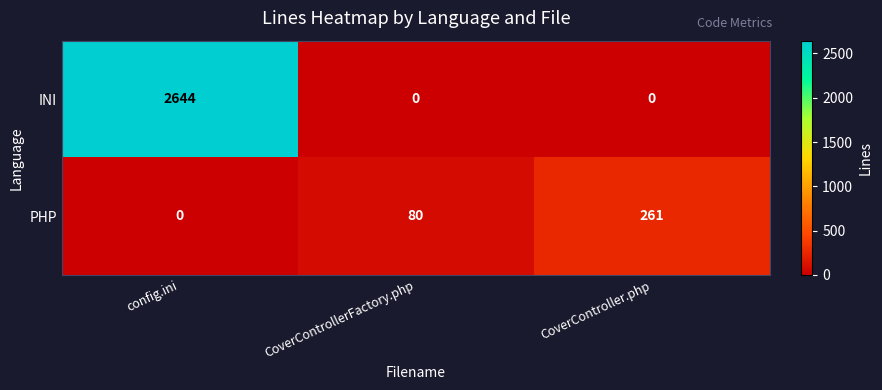

Rank the series by their maximum value, from lowest to highest.

PHP, INI